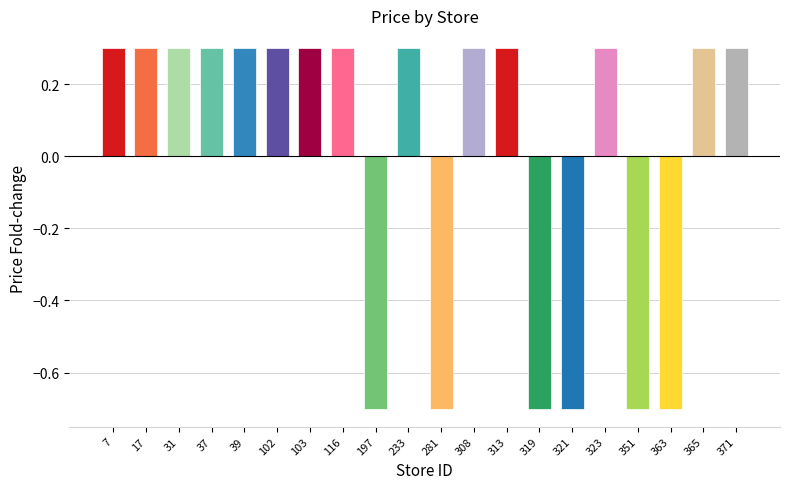

How many negative values are there?

6